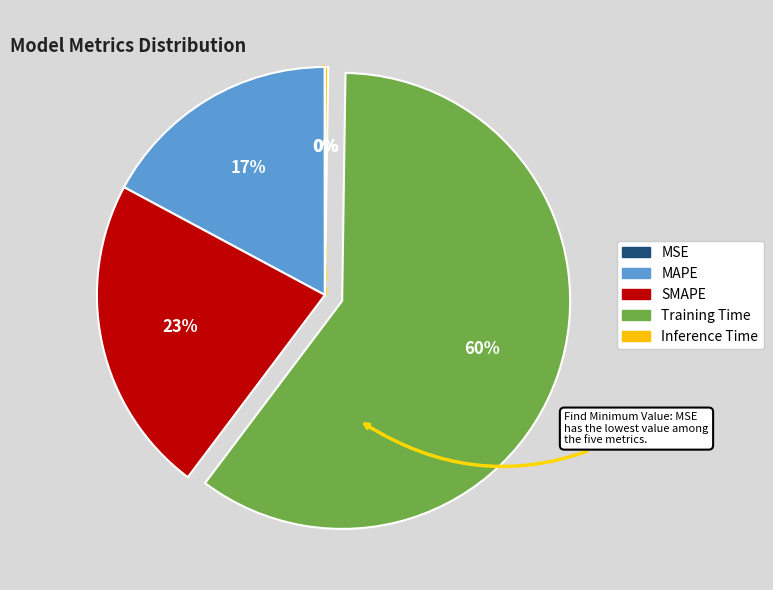

Combined, do SMAPE and Training Time account for over 50%?

Yes